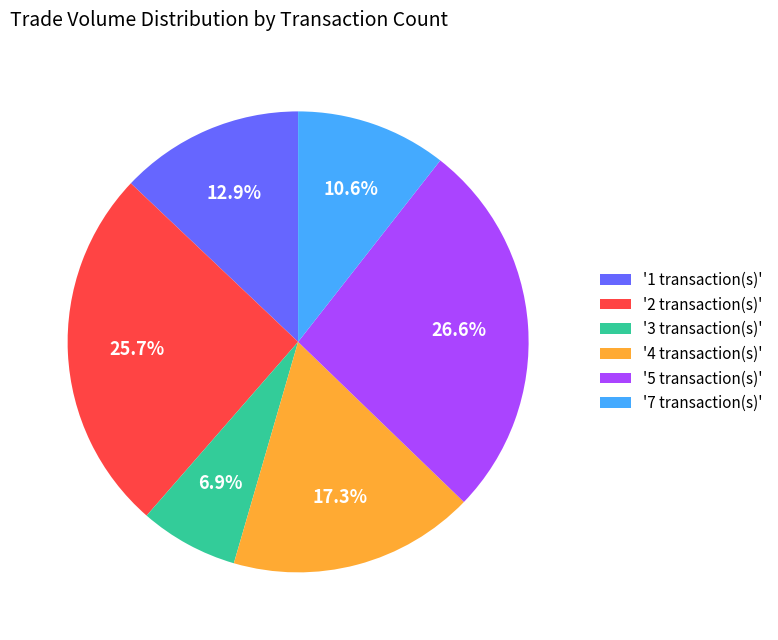

Does '5 transaction(s)' account for over 50% of the chart?

No